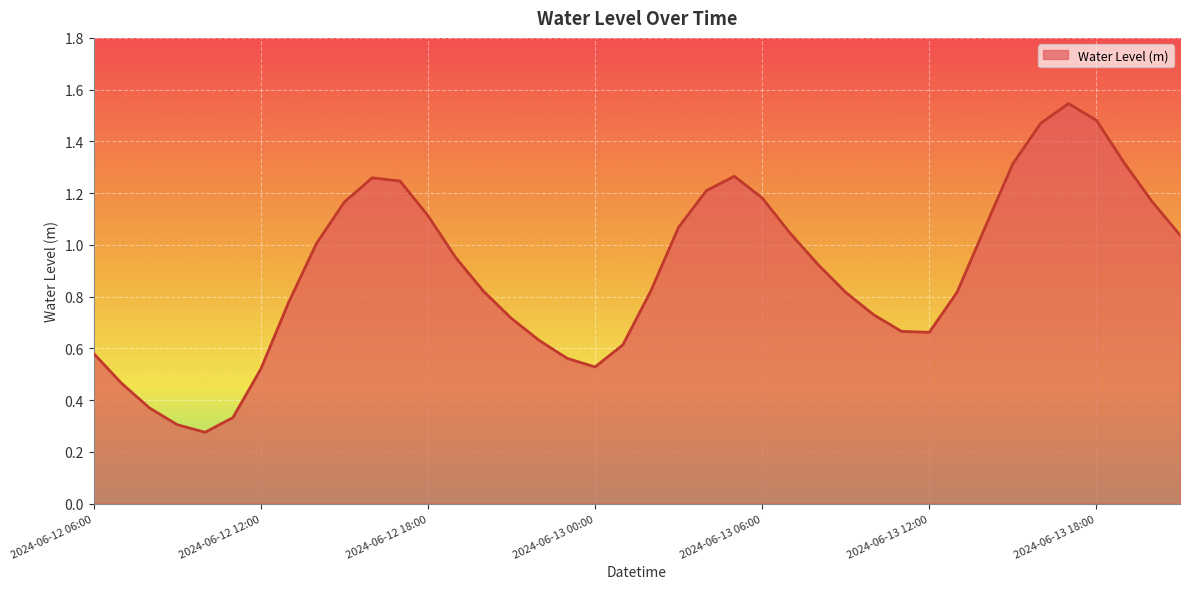

Reading right to left, what are all the values shown in this chart?

2024-06-13 21:00=1.0	2024-06-13 20:00=1.2	2024-06-13 19:00=1.3	2024-06-13 18:00=1.5	2024-06-13 17:00=1.5	2024-06-13 16:00=1.5	2024-06-13 15:00=1.3	2024-06-13 14:00=1.1	2024-06-13 13:00=0.8	2024-06-13 12:00=0.7	2024-06-13 11:00=0.7	2024-06-13 10:00=0.7	2024-06-13 09:00=0.8	2024-06-13 08:00=0.9	2024-06-13 07:00=1.0	2024-06-13 06:00=1.2	2024-06-13 05:00=1.3	2024-06-13 04:00=1.2	2024-06-13 03:00=1.1	2024-06-13 02:00=0.8	2024-06-13 01:00=0.6	2024-06-13 00:00=0.5	2024-06-12 23:00=0.6	2024-06-12 22:00=0.6	2024-06-12 21:00=0.7	2024-06-12 20:00=0.8	2024-06-12 19:00=1.0	2024-06-12 18:00=1.1	2024-06-12 17:00=1.2	2024-06-12 16:00=1.3	2024-06-12 15:00=1.2	2024-06-12 14:00=1.0	2024-06-12 13:00=0.8	2024-06-12 12:00=0.5	2024-06-12 11:00=0.3	2024-06-12 10:00=0.3	2024-06-12 09:00=0.3	2024-06-12 08:00=0.4	2024-06-12 07:00=0.5	2024-06-12 06:00=0.6